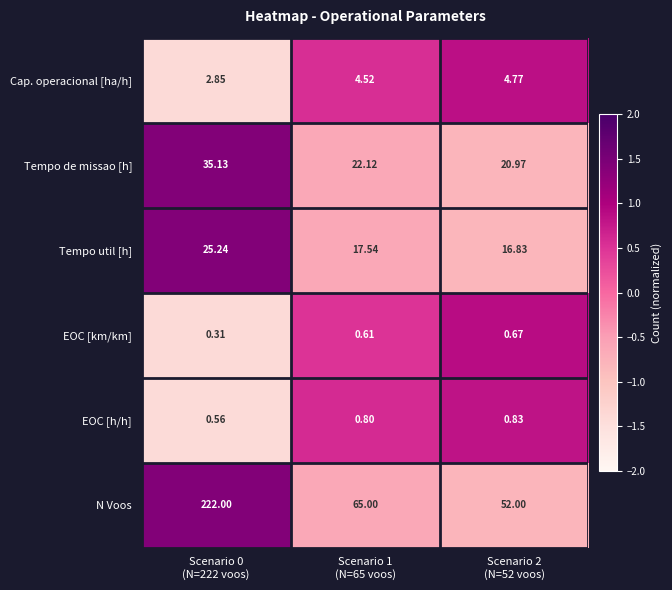

List the series in order of their peak value, highest first.

N Voos, Tempo de missao [h], Tempo util [h], Cap. operacional [ha/h], EOC [h/h], EOC [km/km]